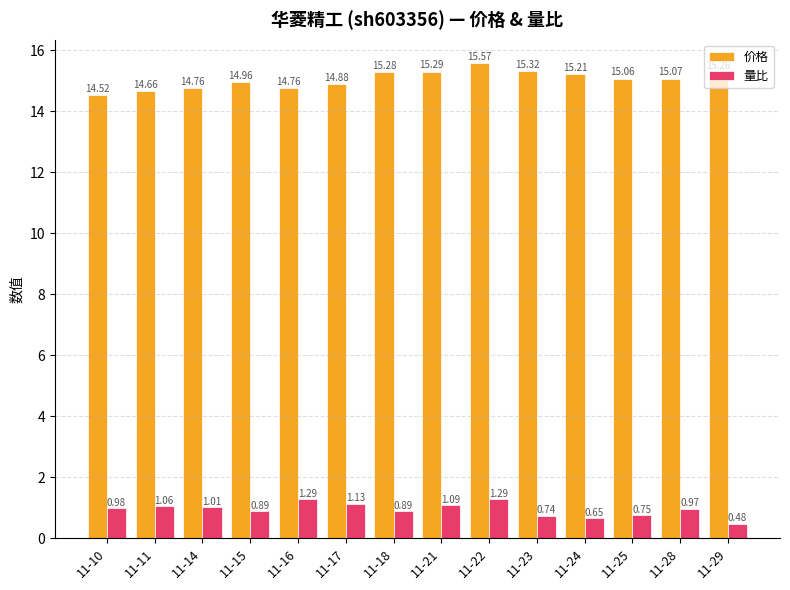

Which series has the largest range (max minus min)?

价格